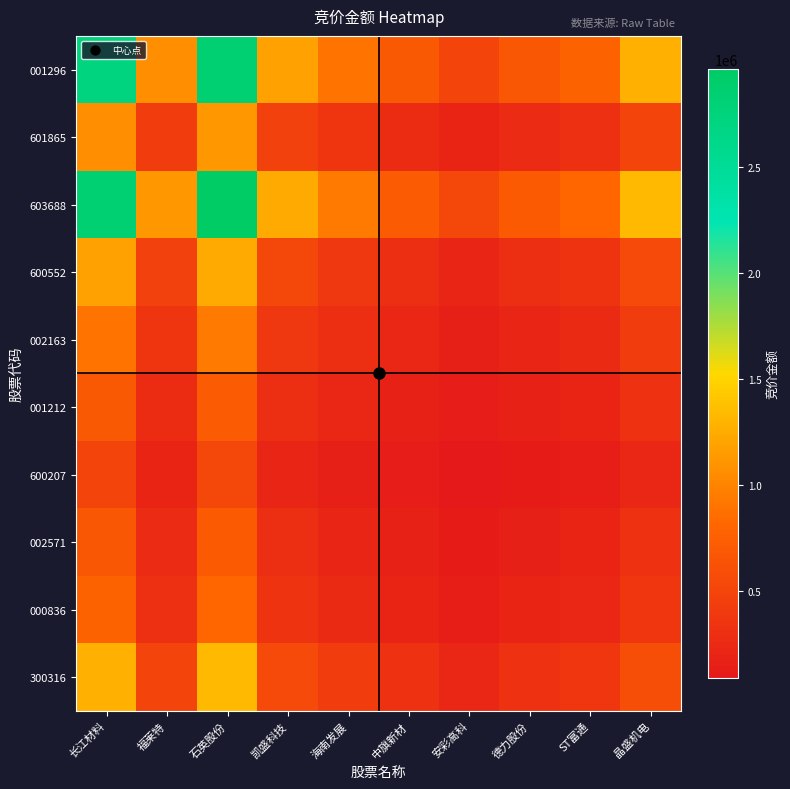

At which category does the chart reach its minimum across all series?

安彩高科